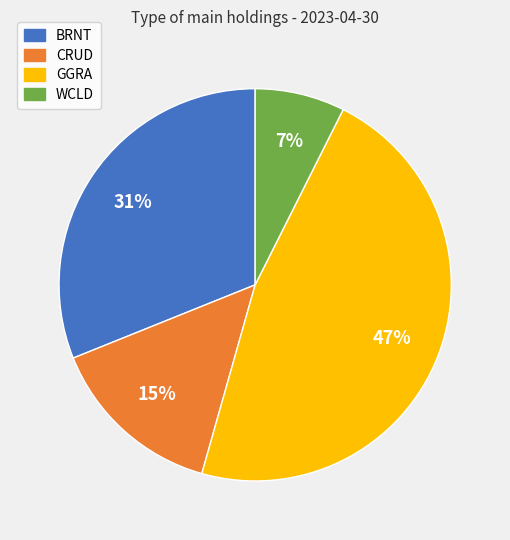

Which category has the smallest portion of the pie?

WCLD